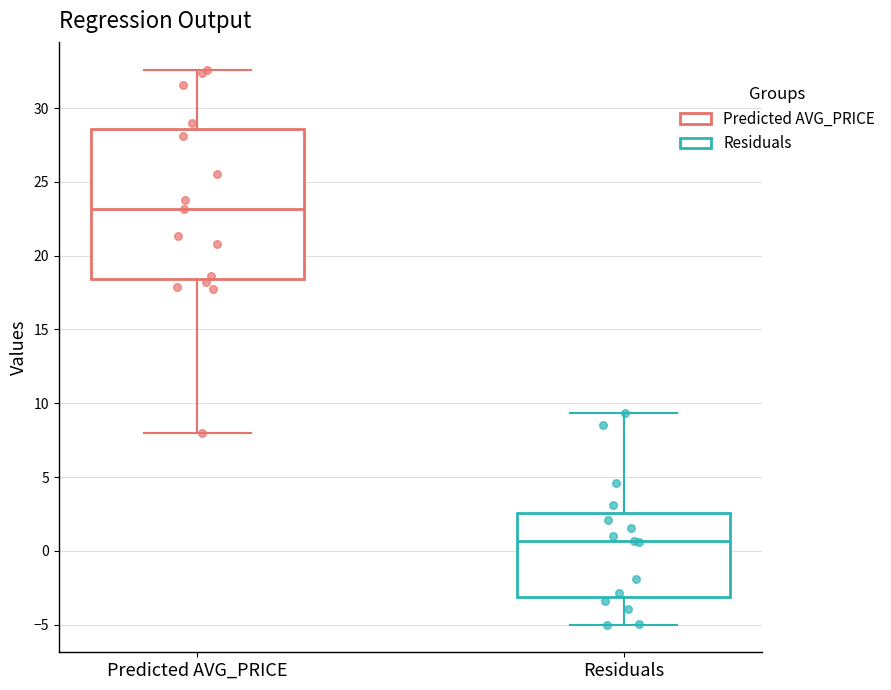

Which box has the lowest median line?

Residuals